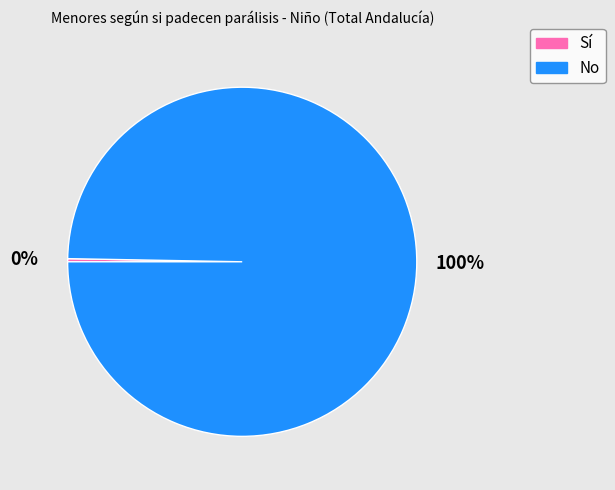

What is the largest slice in the pie chart?

No